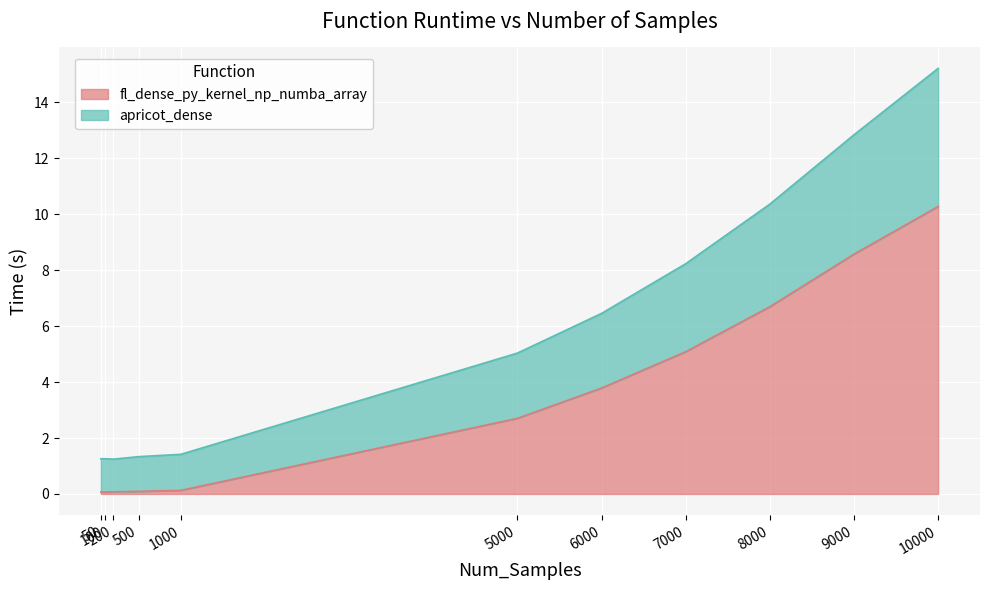

The value of fl_dense_py_kernel_np_numba_array at 7000 is 5.1. True or false?

True